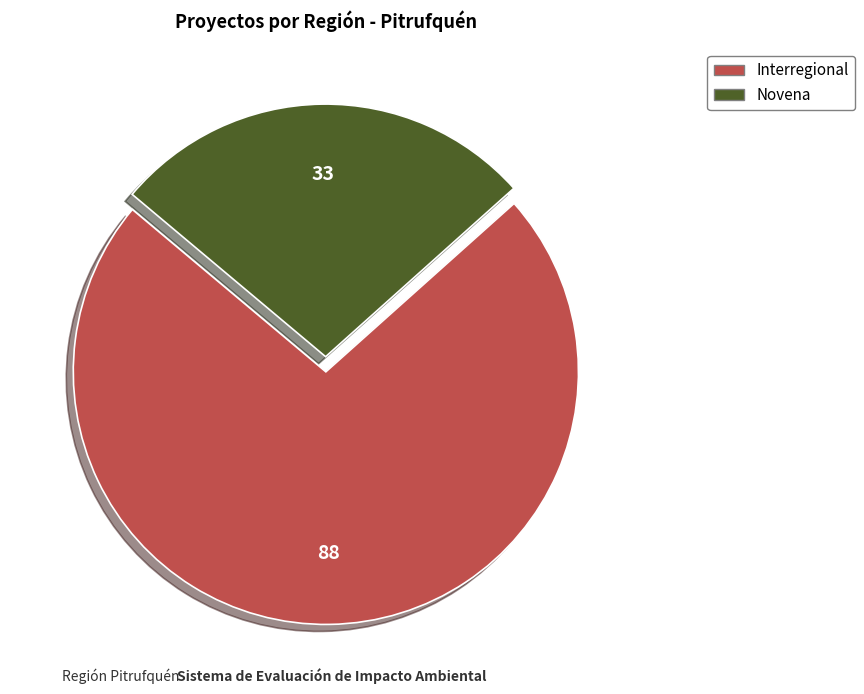

What is the largest slice in the pie chart?

Interregional